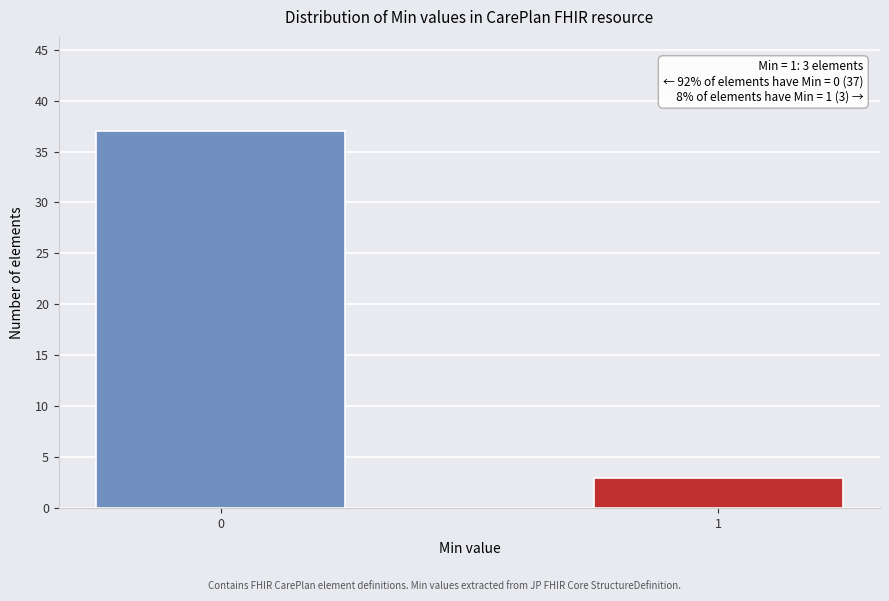

Reading left to right, what are all the values shown in this chart?

37	3